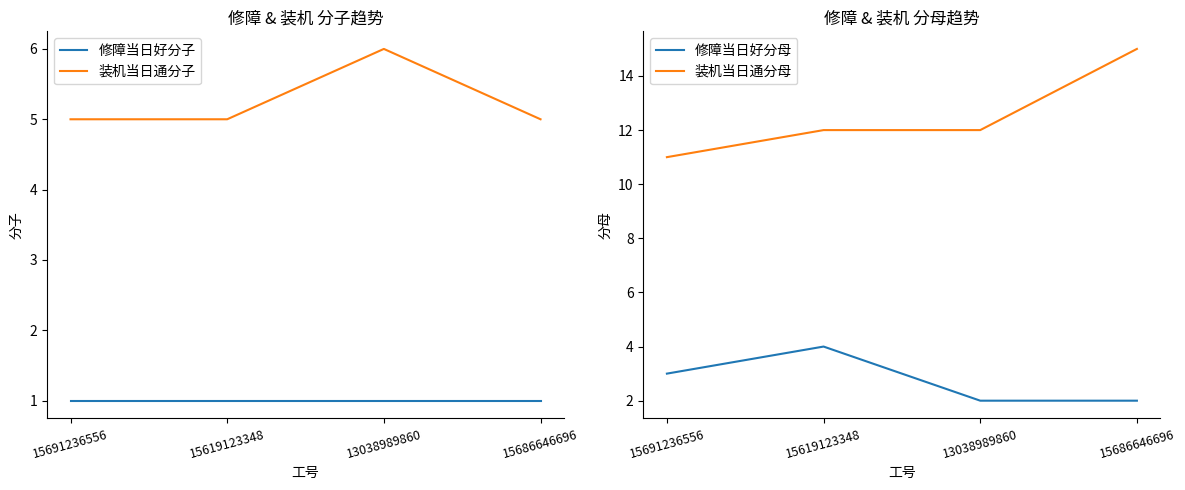

How many data points in 修障当日好分母 are above 3?

1